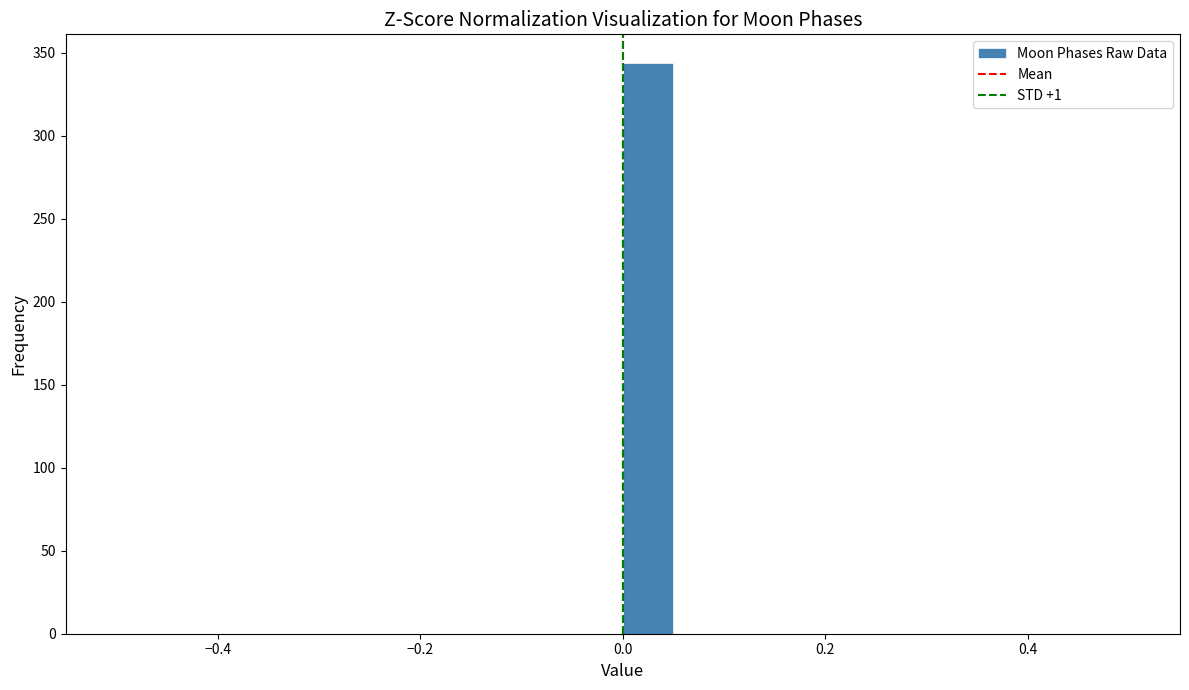

Around what value on the x-axis is the tallest bar? Give the approximate position of its centre, as read against the axis.

0.02